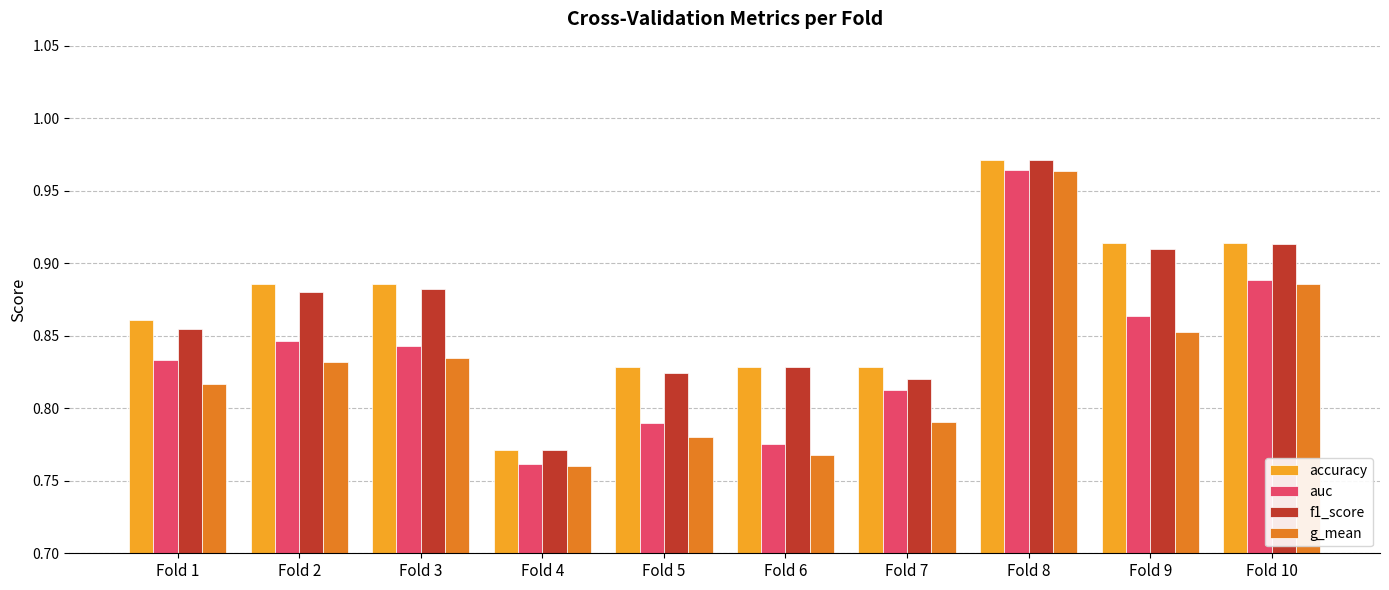

Which series has the widest spread of values?

g_mean